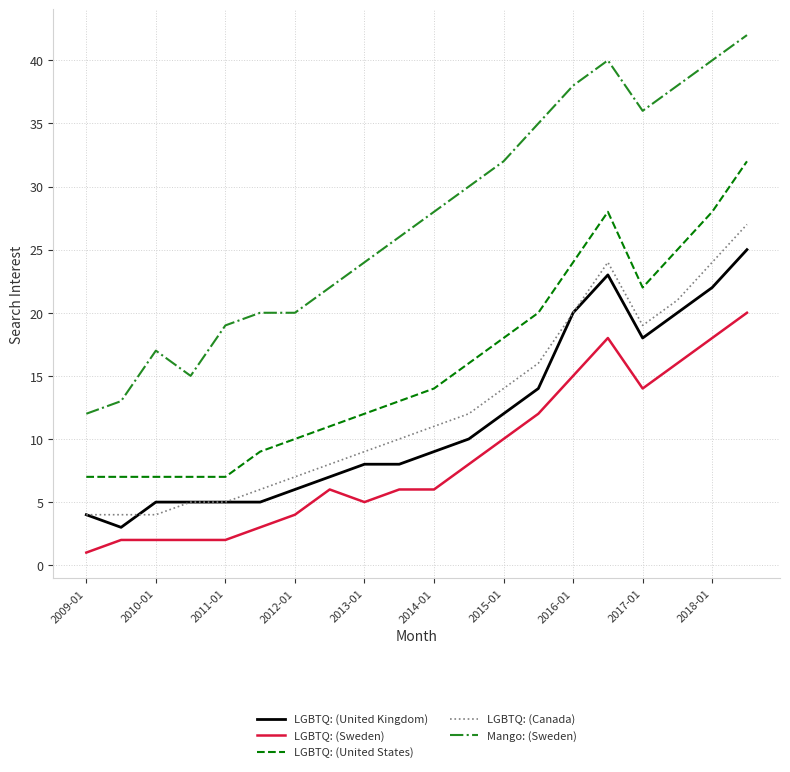

Which series has the largest range (max minus min)?

Mango: (Sweden)